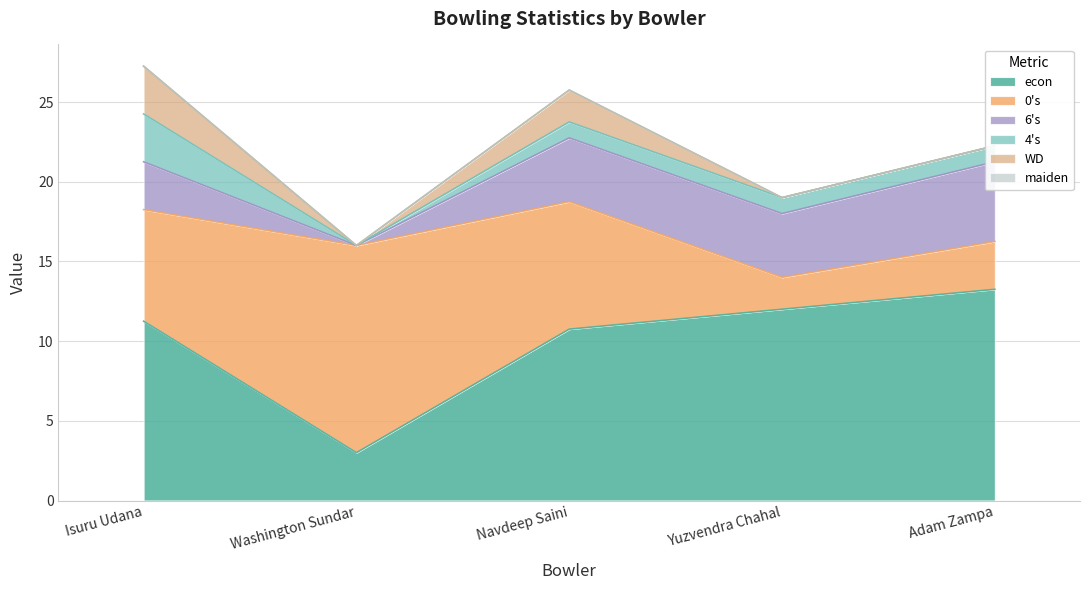

What is the sum of the WD values at Isuru Udana and Washington Sundar?

3.0